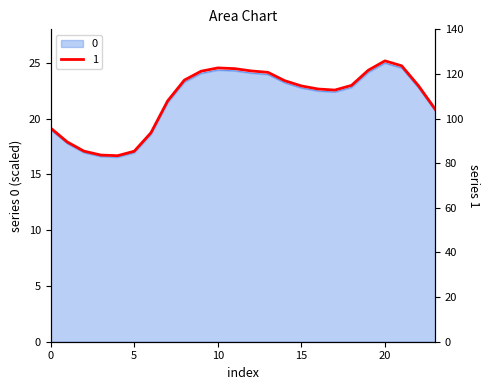

How many data points in 1 are less than 114?

11